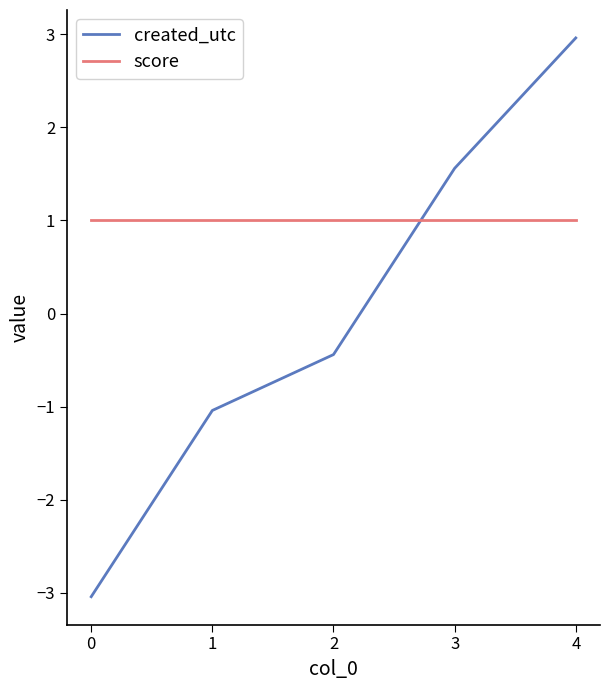

How many negative values does the created_utc series have?

3